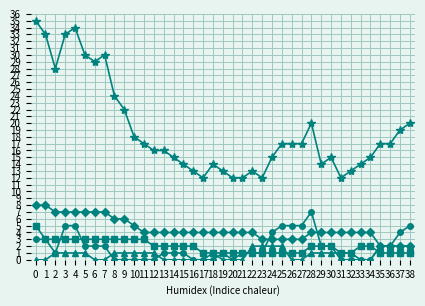

What is the greatest value displayed?

35